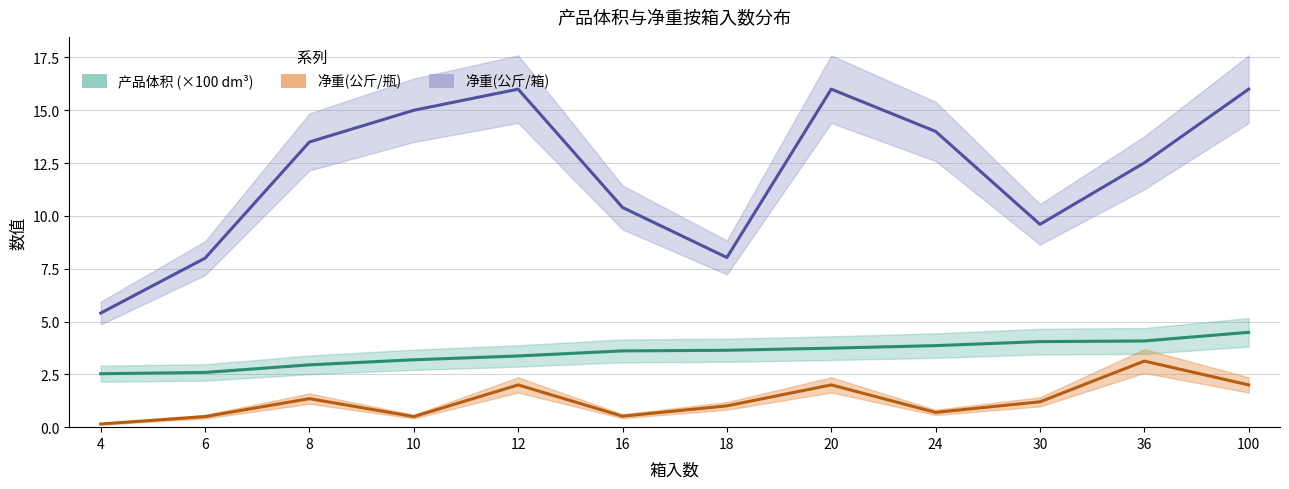

The 净重(公斤/瓶) series shows 0.2 at 4. True or false?

False